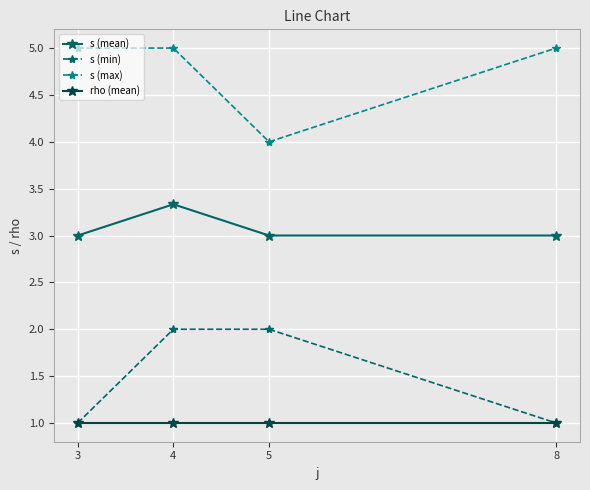

What is the value of the s (min) point at the 3rd from the left?

2.0